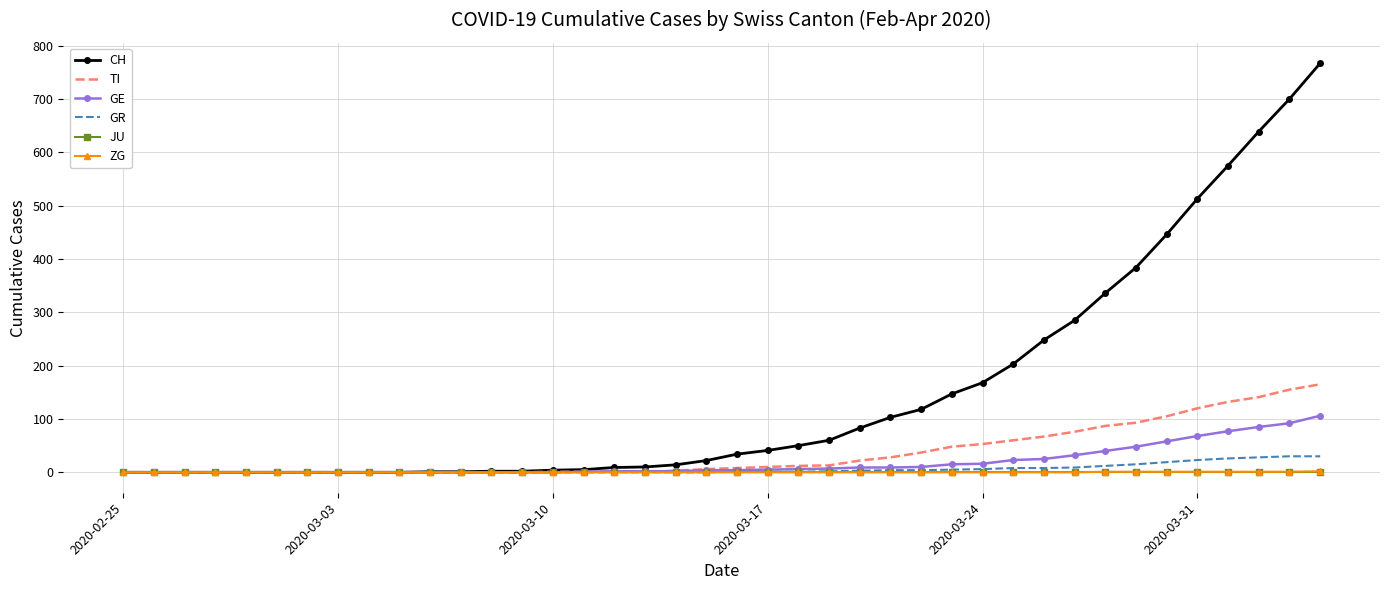

What is the maximum value shown in the chart?

767